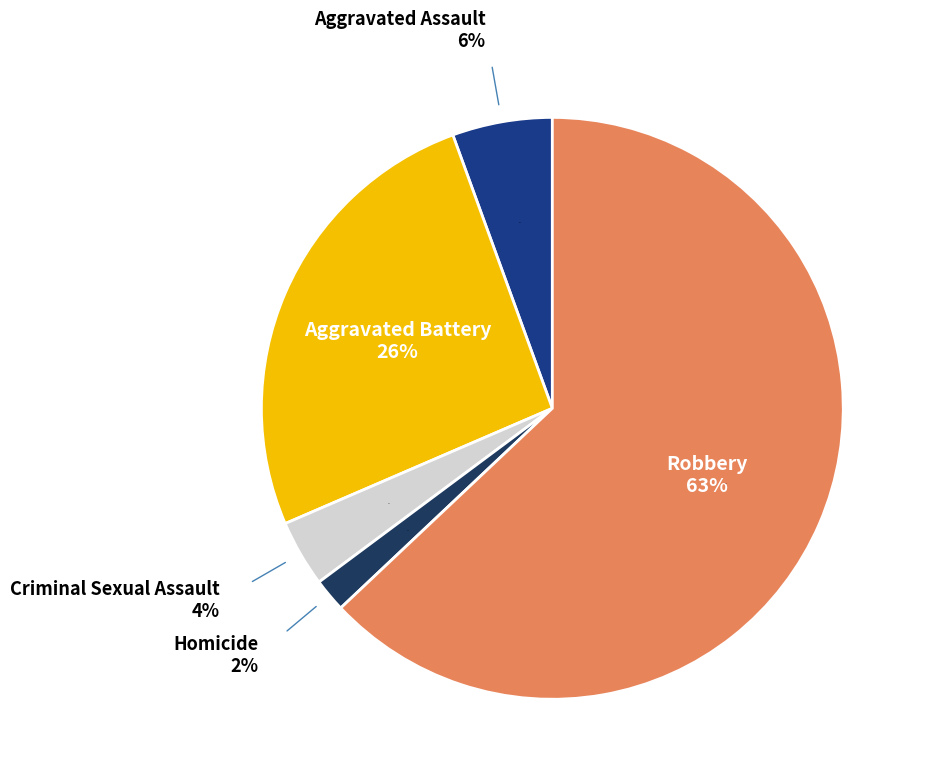

To the nearest percent, what percentage of the pie is Robbery?

63%